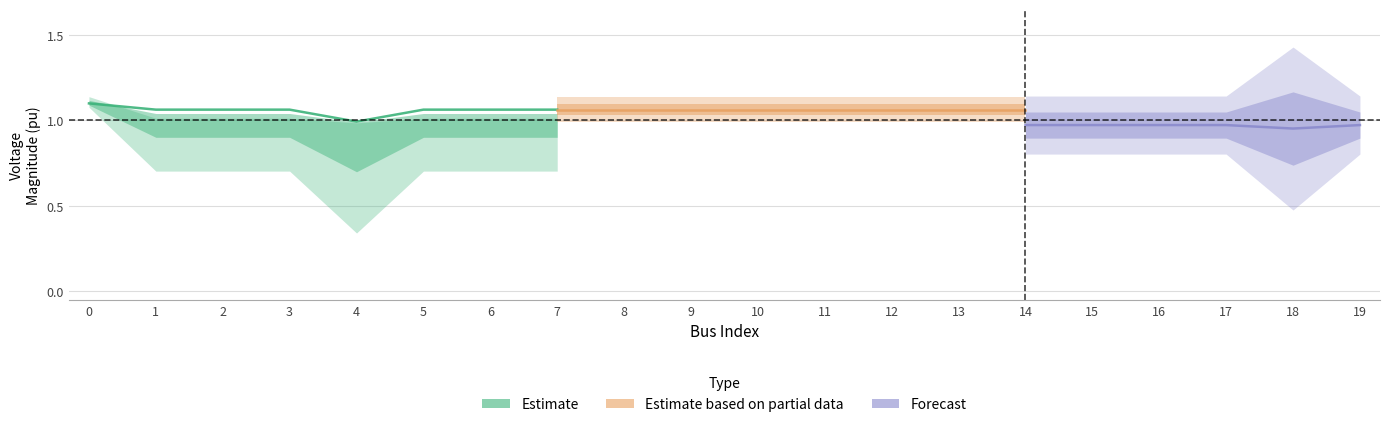

How many series are shown in this chart?

3